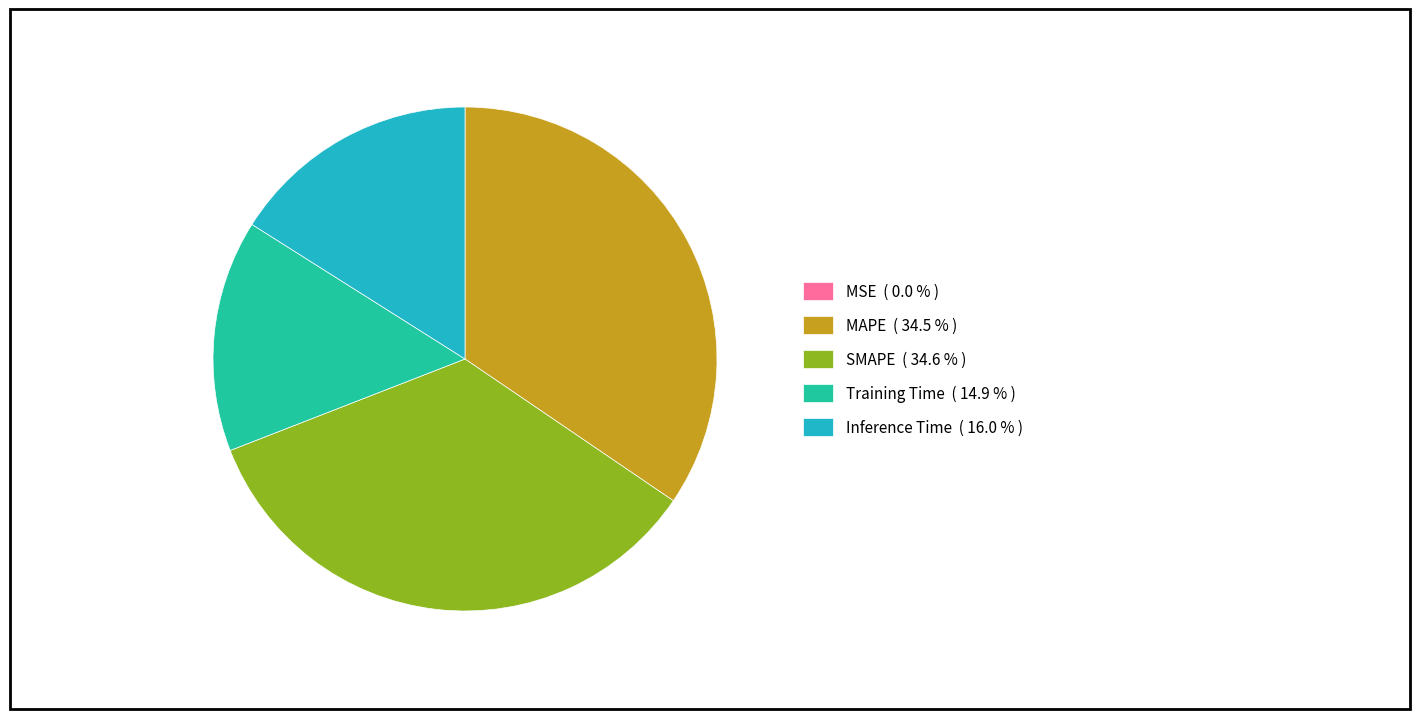

Between Training Time ( 14.9 % ) and SMAPE ( 34.6 % ), which is larger?

SMAPE ( 34.6 % )